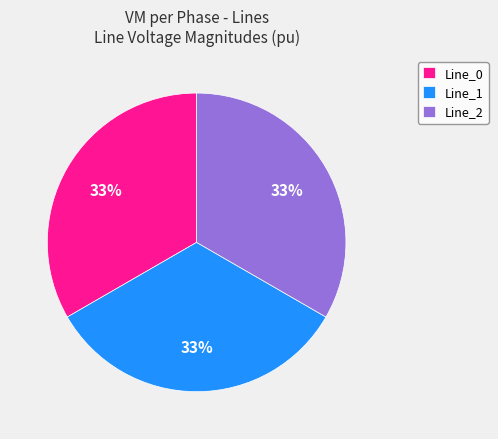

To the nearest percent, what portion does Line_2 represent?

33%